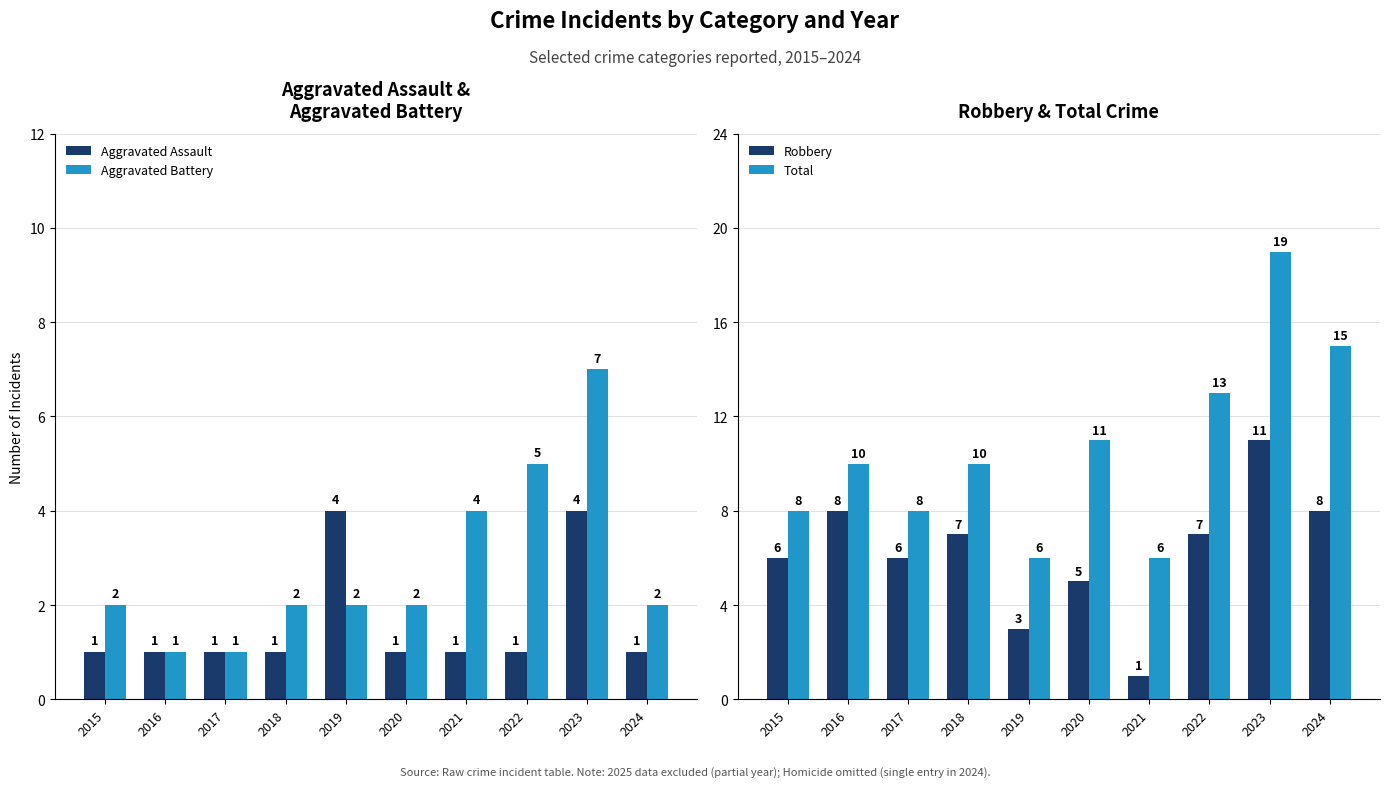

Reading left to right, extract all data points from this chart.

Aggravated Assault: 1	1	1	1	4	1	1	1	4	1
Aggravated Battery: 2	1	1	2	2	2	4	5	7	2
Robbery: 6	8	6	7	3	5	1	7	11	8
Total: 8	10	8	10	6	11	6	13	19	15